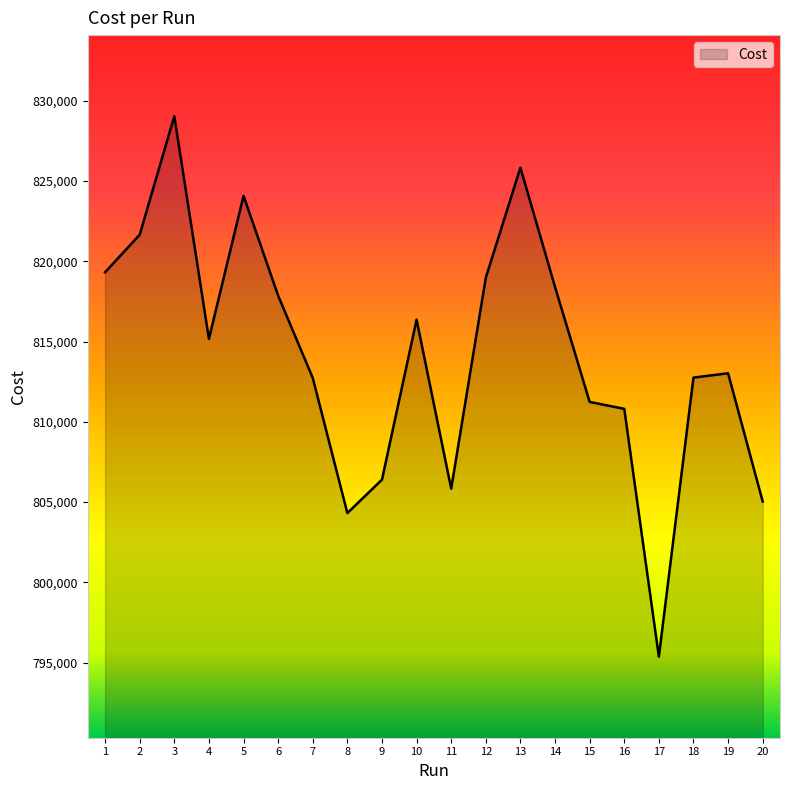

How many categories are shown in the chart?

20